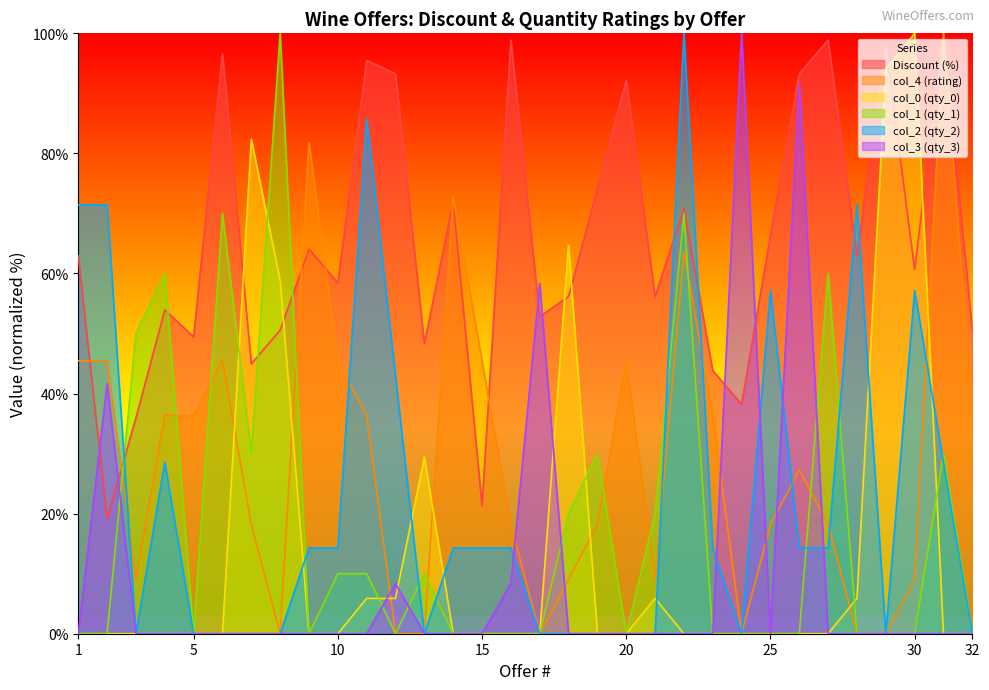

Where is col_4 (rating) nearest to the value 50?

1